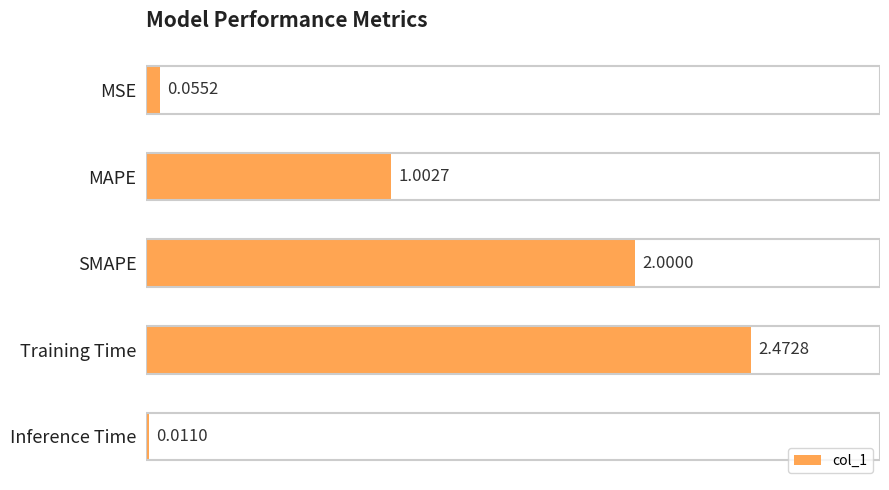

Approximately how many times larger is the value at MAPE compared to Training Time?

0.4